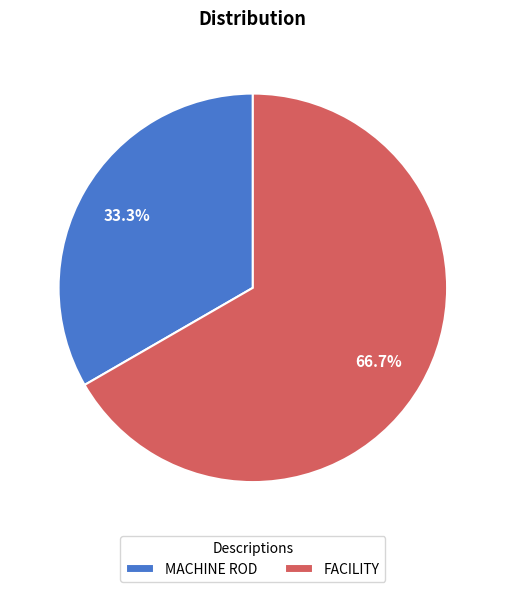

To the nearest percent, what portion does FACILITY represent?

67%